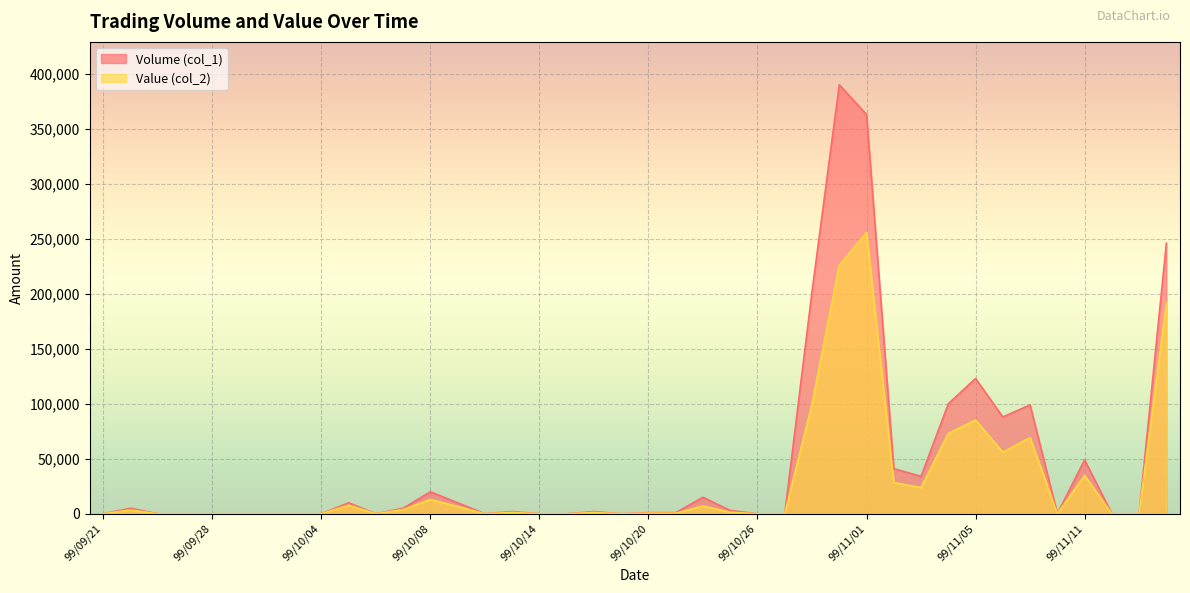

At which category does Value (col_2) reach its first local valley?

99/10/06